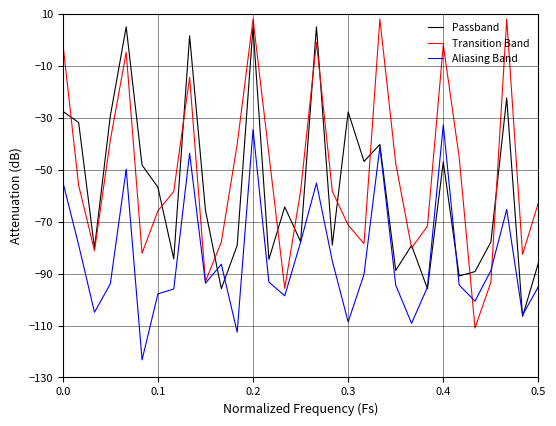

Rank the series by their average value, from highest to lowest.

Transition Band, Passband, Aliasing Band